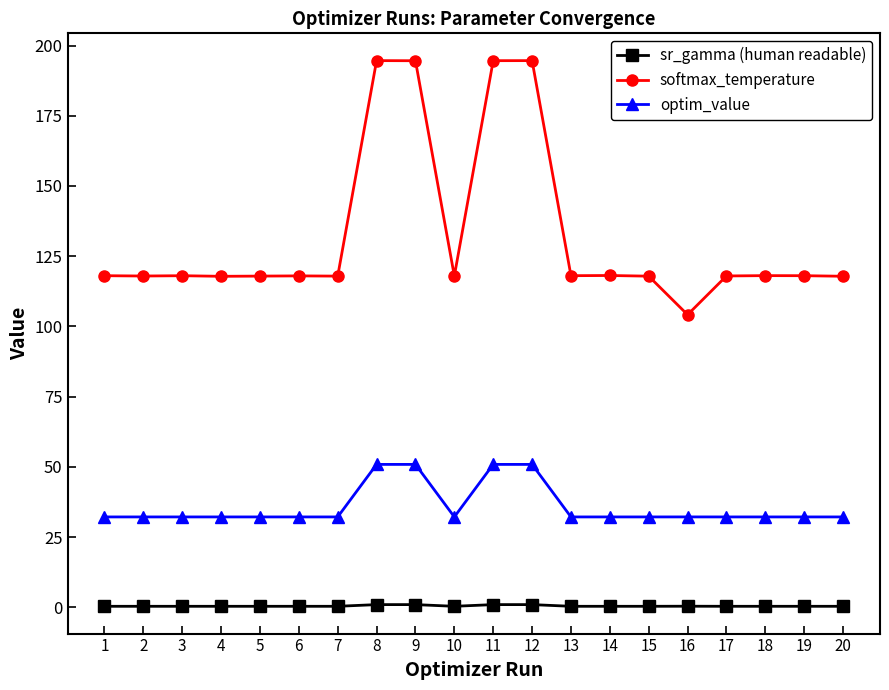

At 13, list the series in order from smallest to largest.

sr_gamma (human readable), optim_value, softmax_temperature